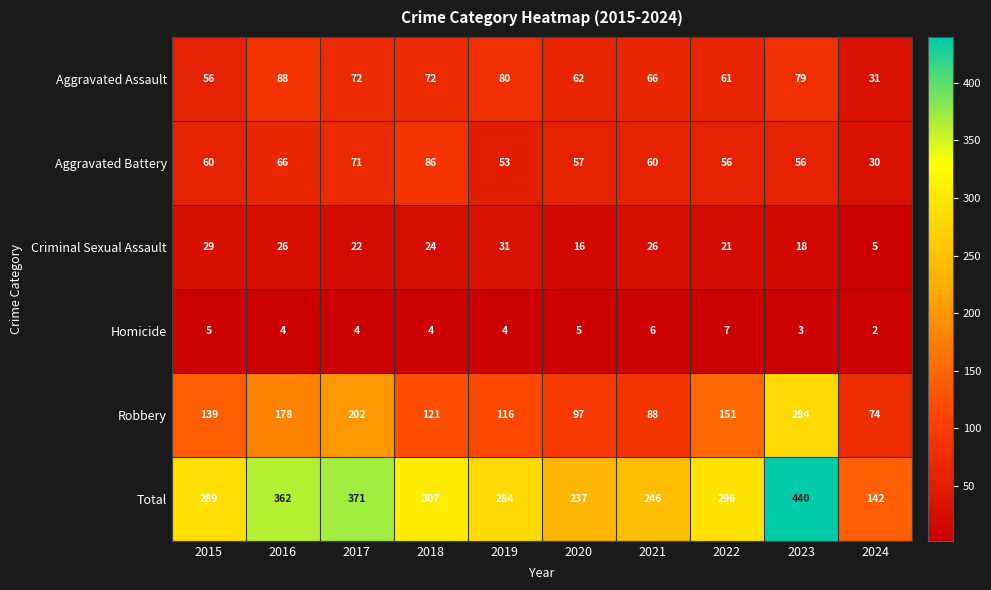

At which category is the sum across all series the highest?

2023